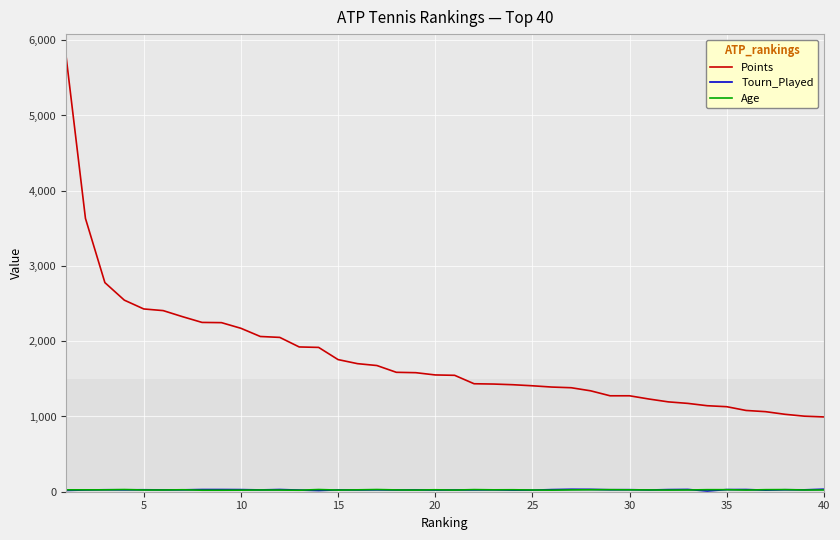

Which series has the largest total across all categories?

Points